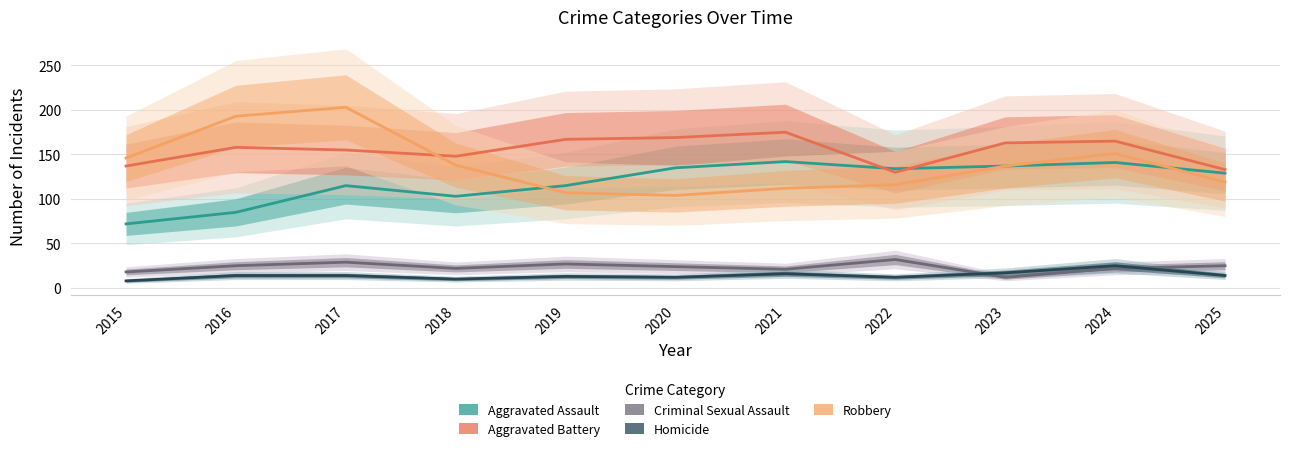

What are all the series names shown in the legend?

Aggravated Assault, Aggravated Battery, Criminal Sexual Assault, Homicide, Robbery